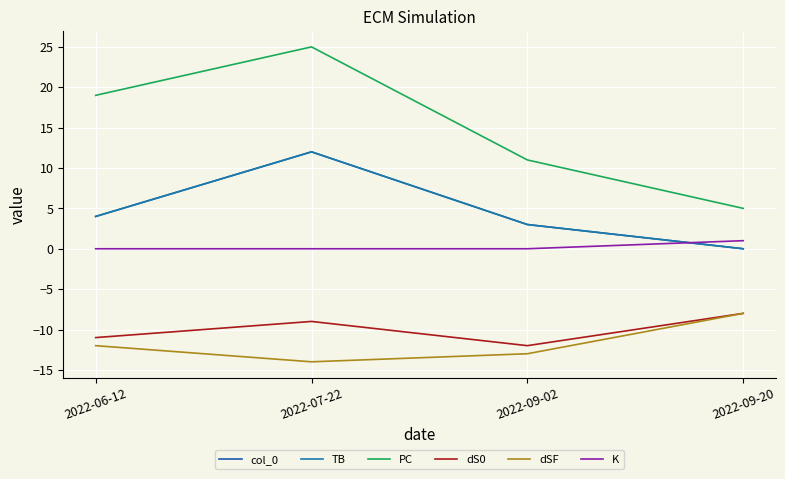

Does the chart display data point markers on the line(s)?

No